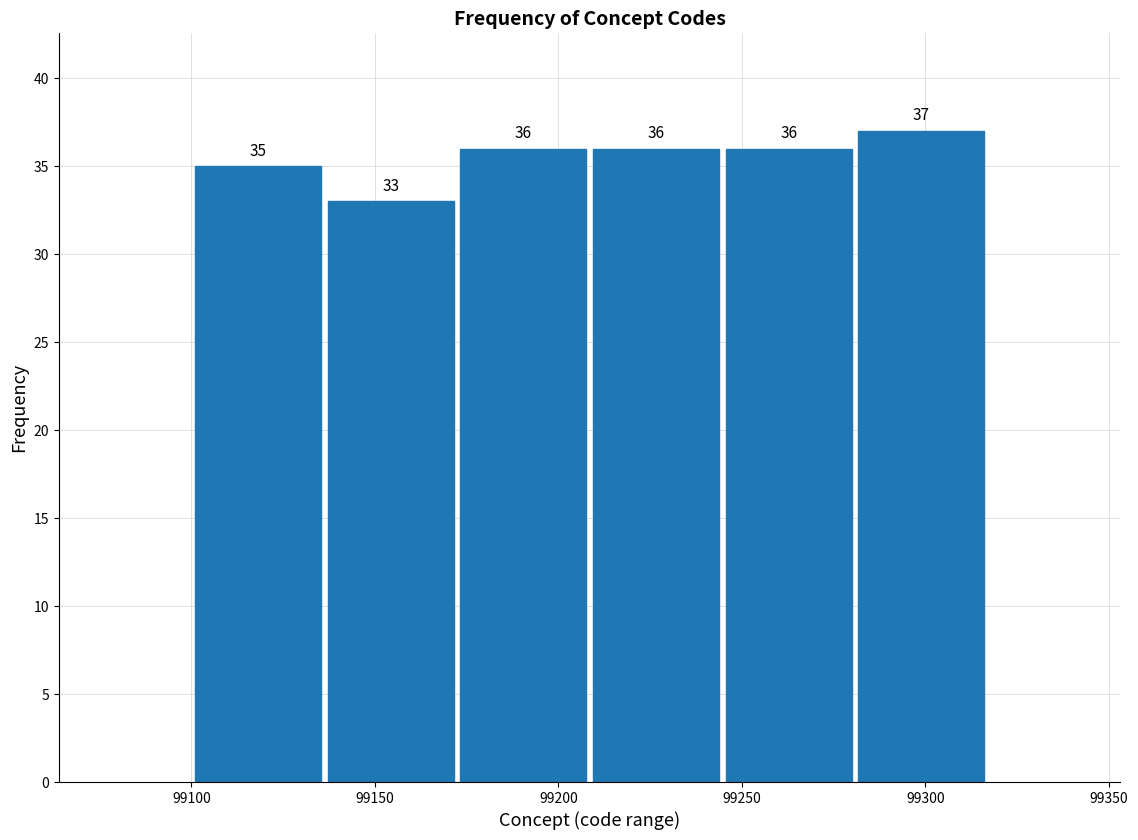

Reading left to right, list every bar in this chart as the range it spans on the x-axis followed by its height. The bar edges are not printed on the chart, so give them approximately, as read against the axis.

99100 to 99135: 35
99135 to 99170: 33
99170 to 99210: 36
99210 to 99245: 36
99245 to 99280: 36
99280 to 99315: 37